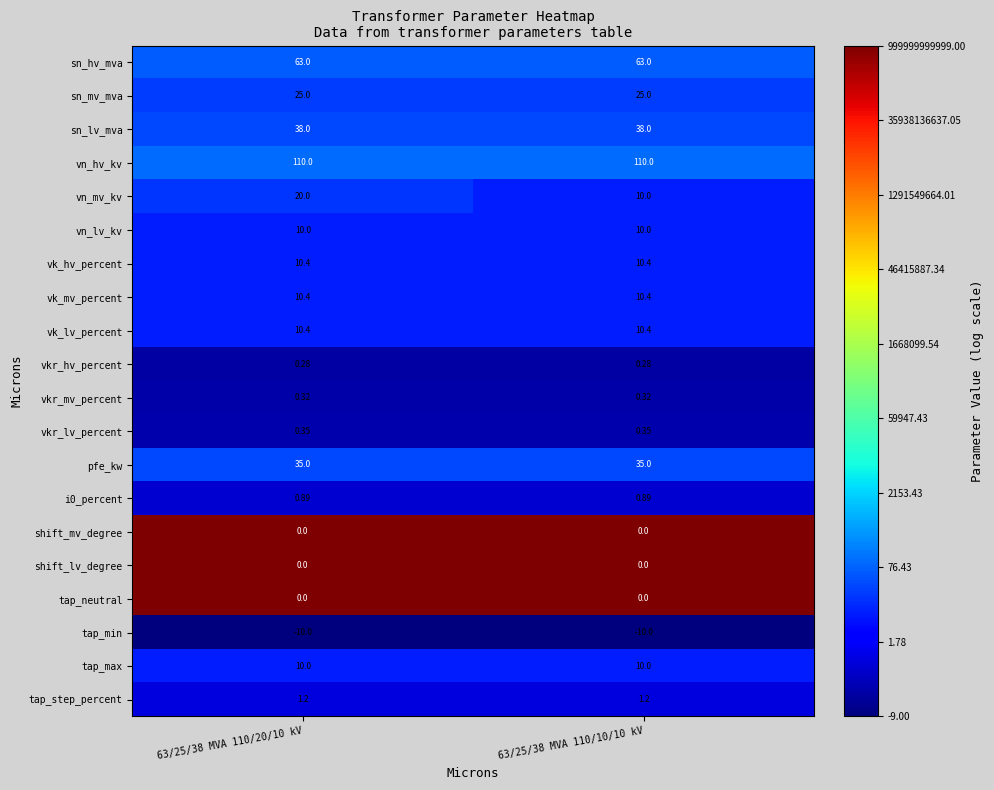

What is the total value across all series at 63/25/38 MVA 110/20/10 kV?

335.2